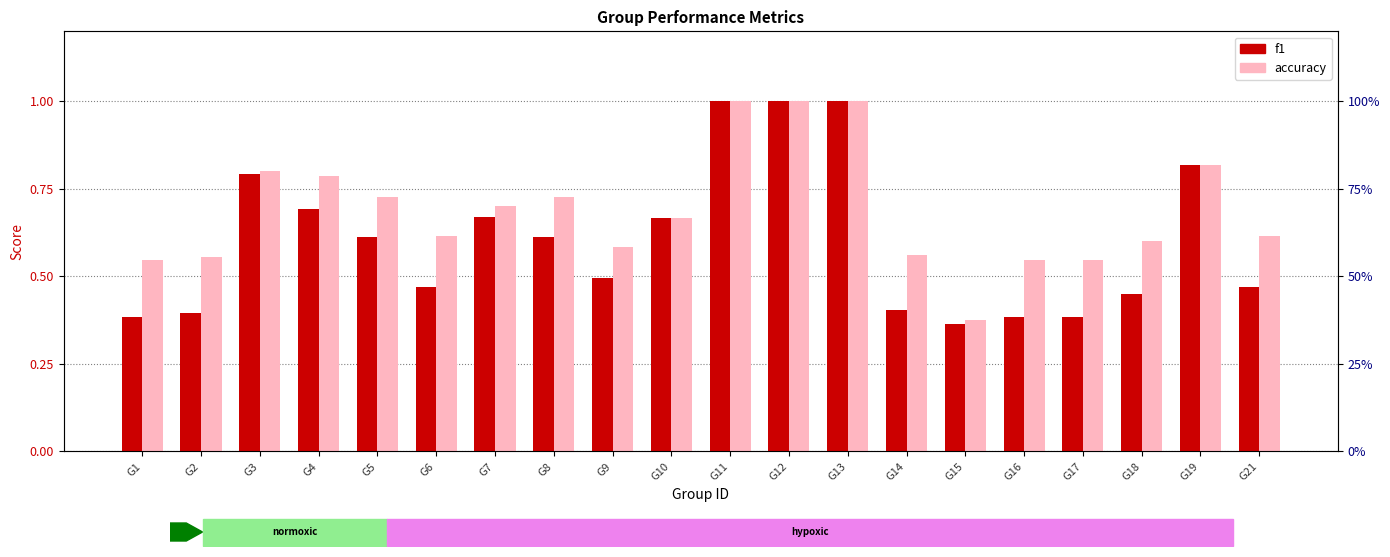

At how many categories does at least one series exceed 0?

20